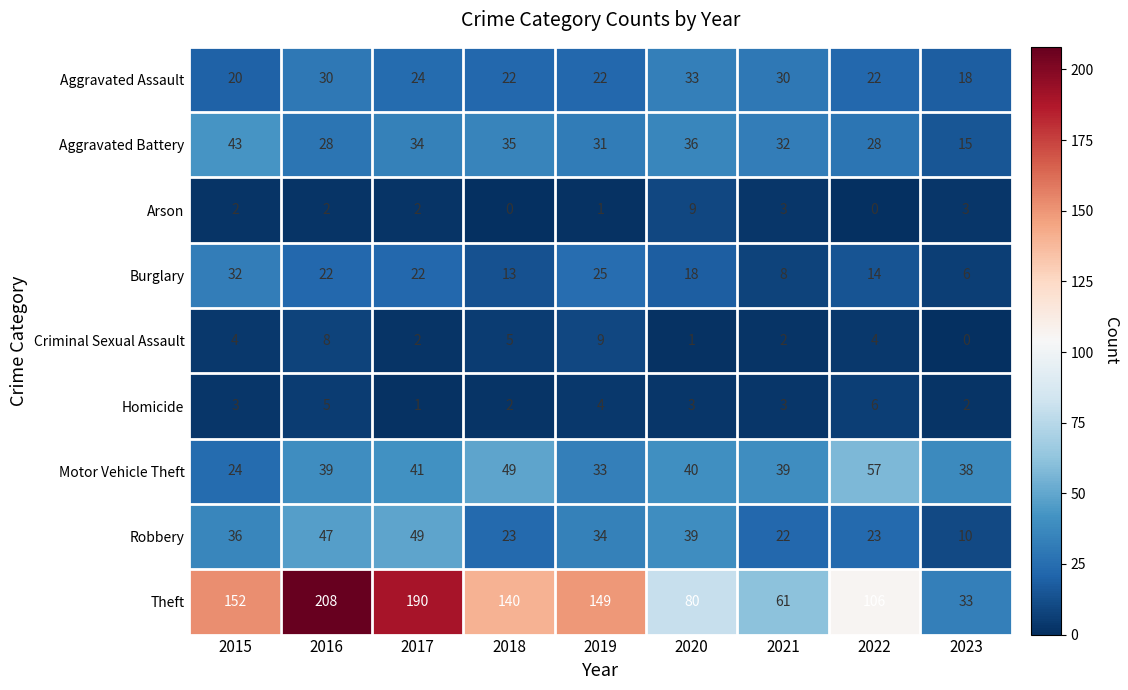

Which label corresponds to the largest value in the chart?

2016